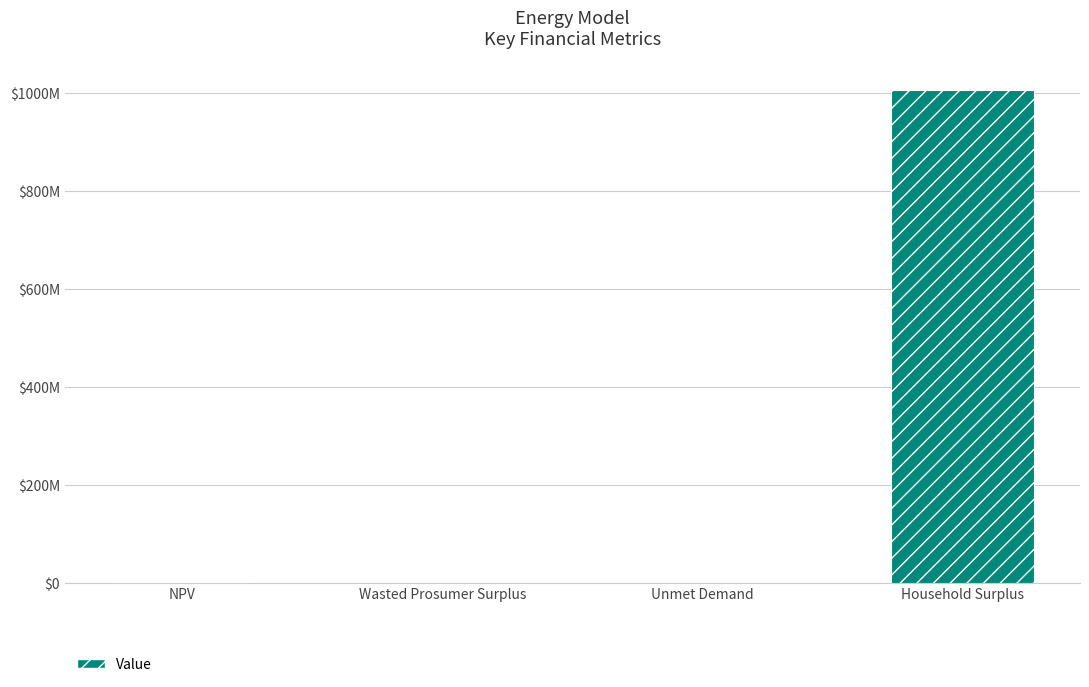

Are the bars horizontal?

No